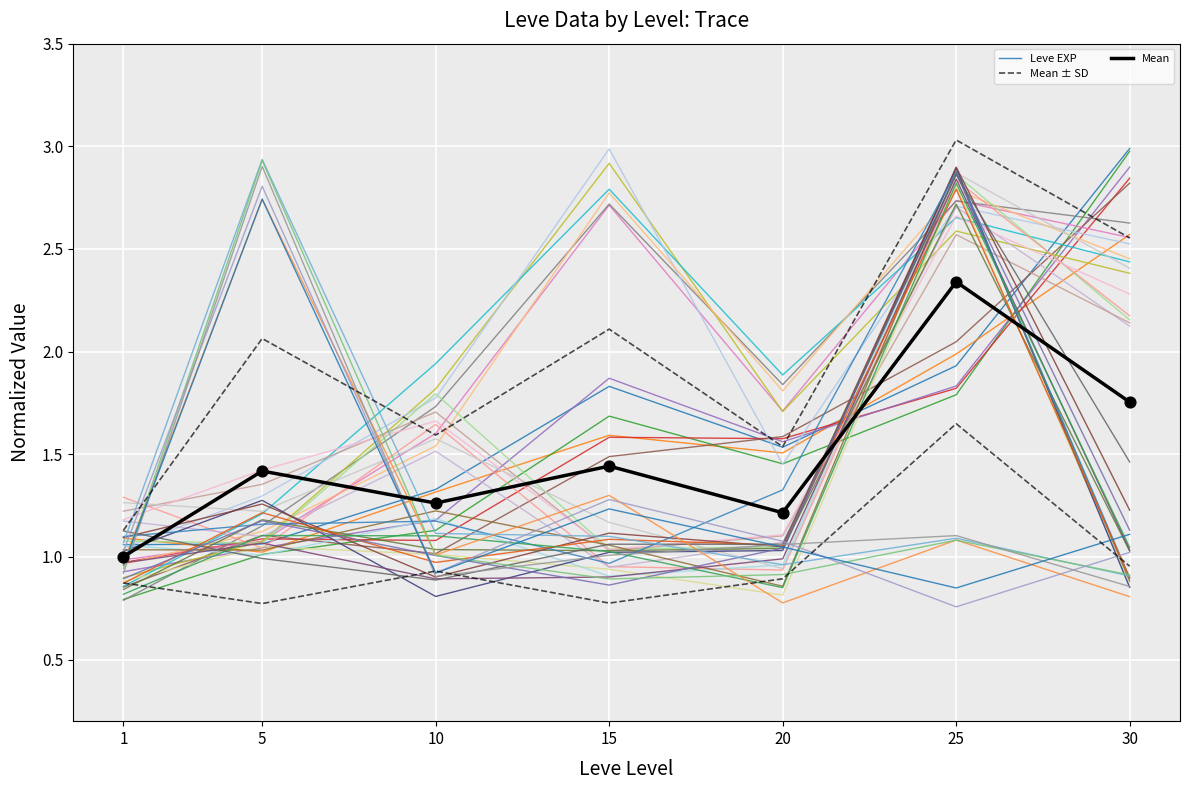

Which series contains the lowest Y value?

Leve EXP